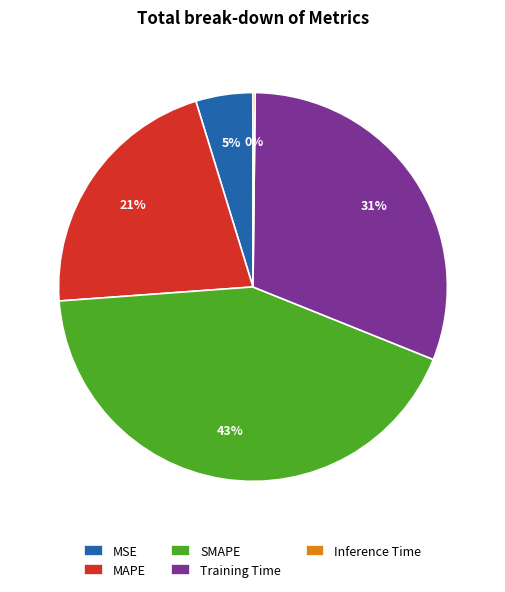

Is there any slice that represents more than half of the pie?

No